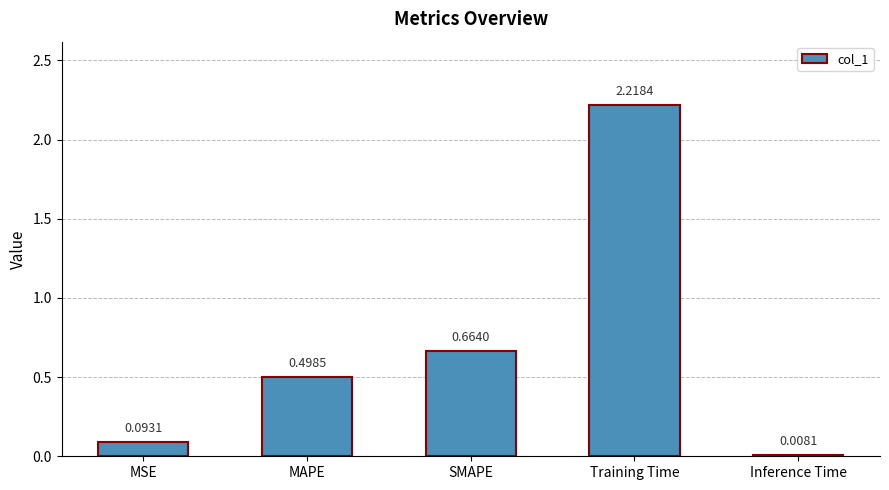

What position from the right is Training Time?

2